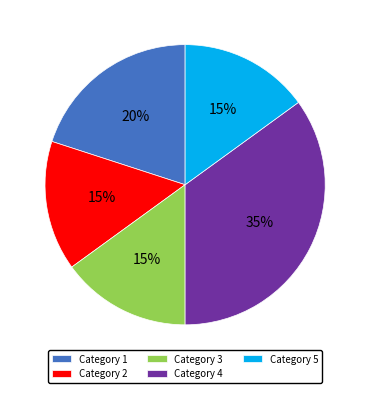

Is it true that Category 3 is 3% of the pie?

False